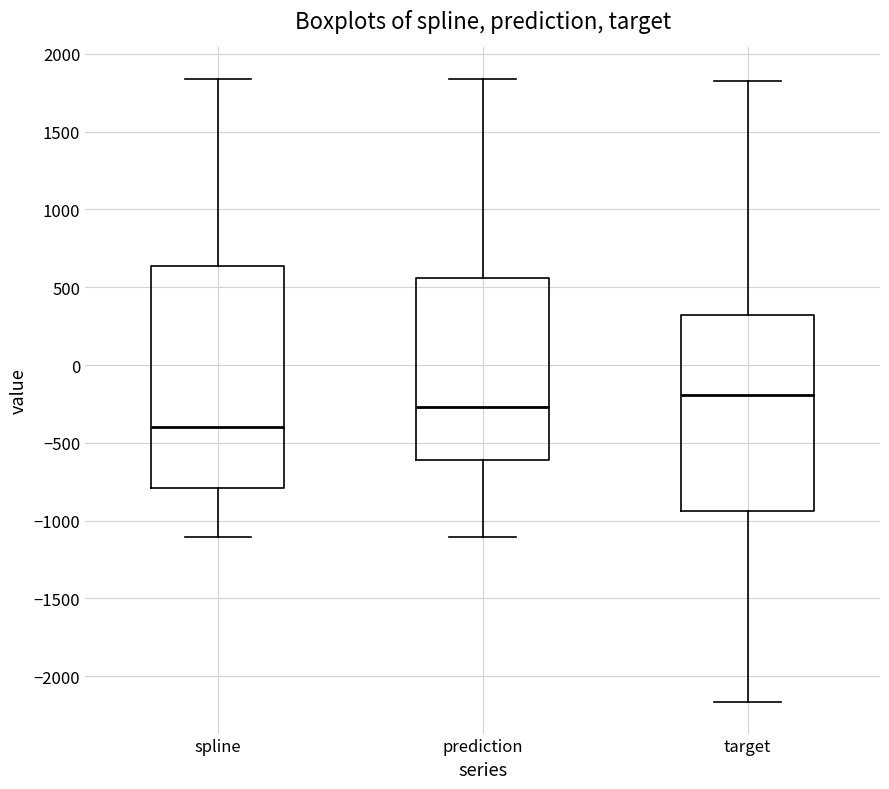

Which box has the lowest median line?

spline